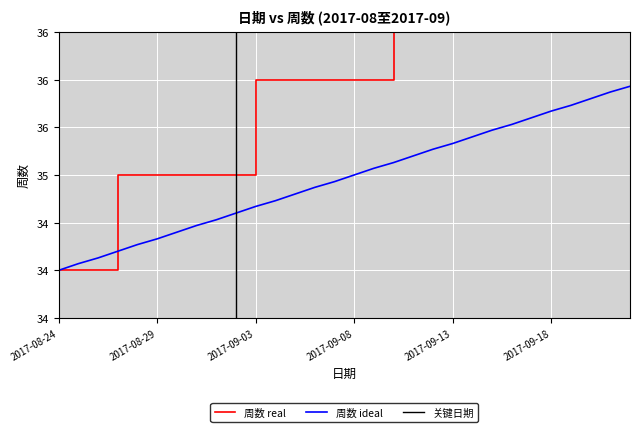

The 周数 ideal series shows 22.0 at 2017-09-14. True or false?

False